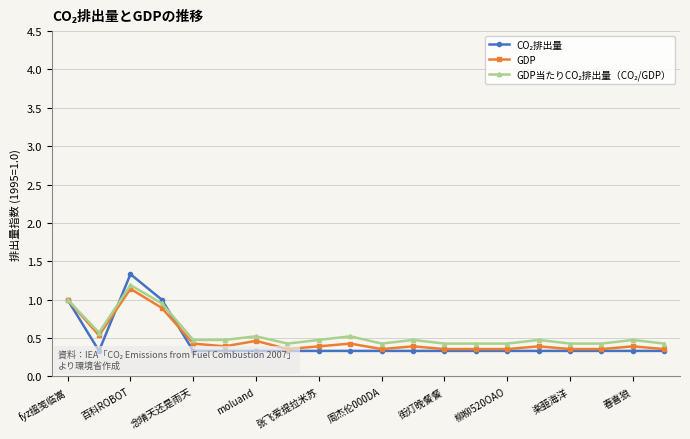

Which category has the highest value in the GDP series?

百科ROBOT